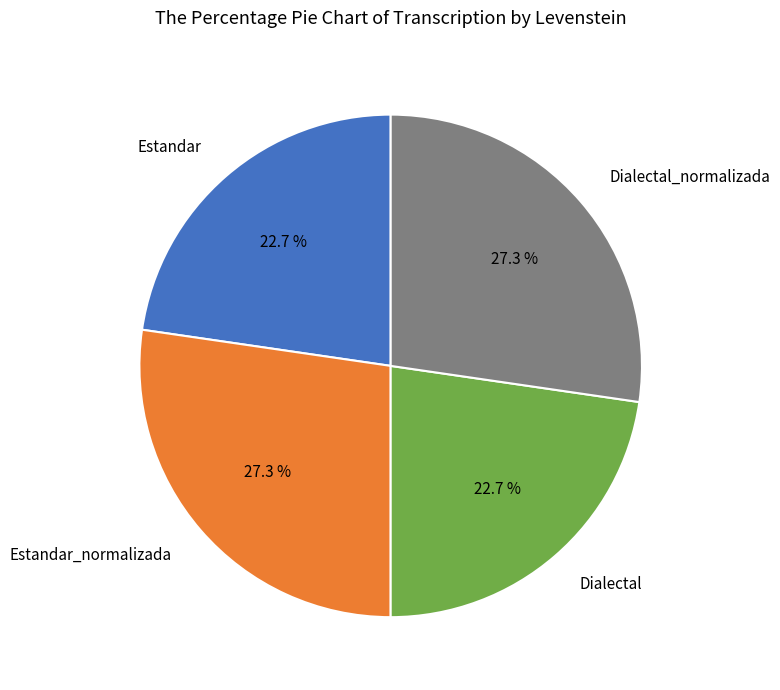

What portion of the pie excludes Estandar_normalizada?

72.7%